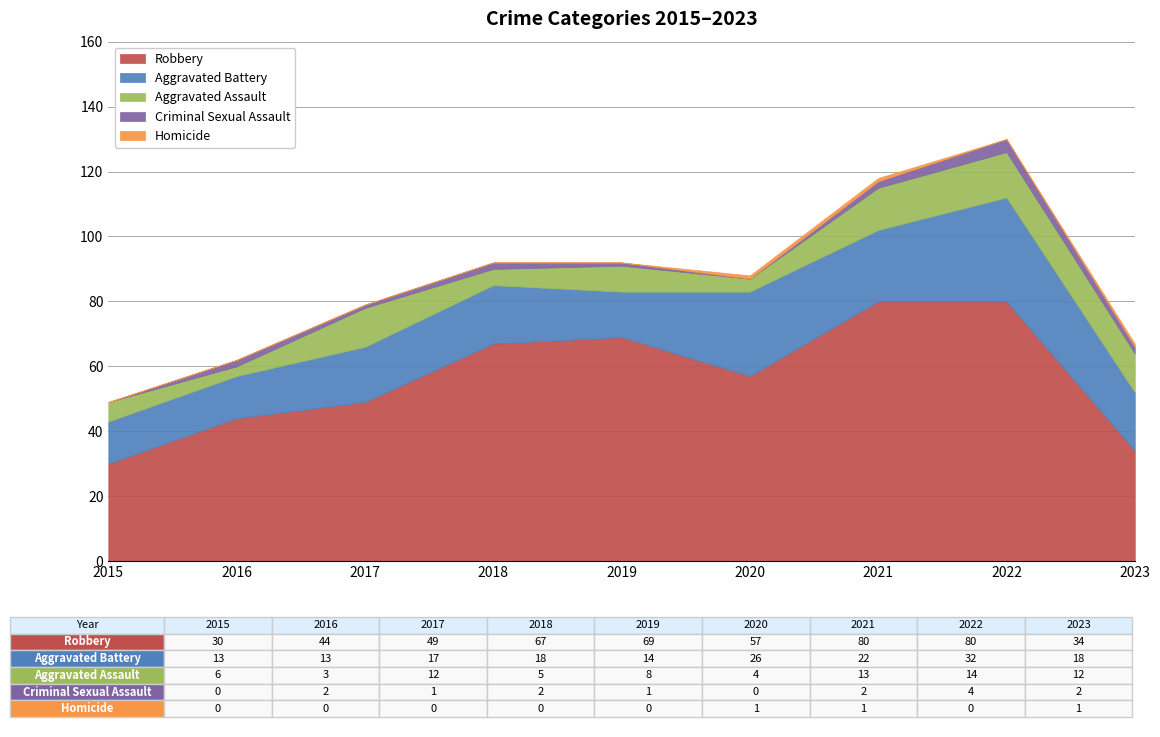

How many data points does each series have?

9